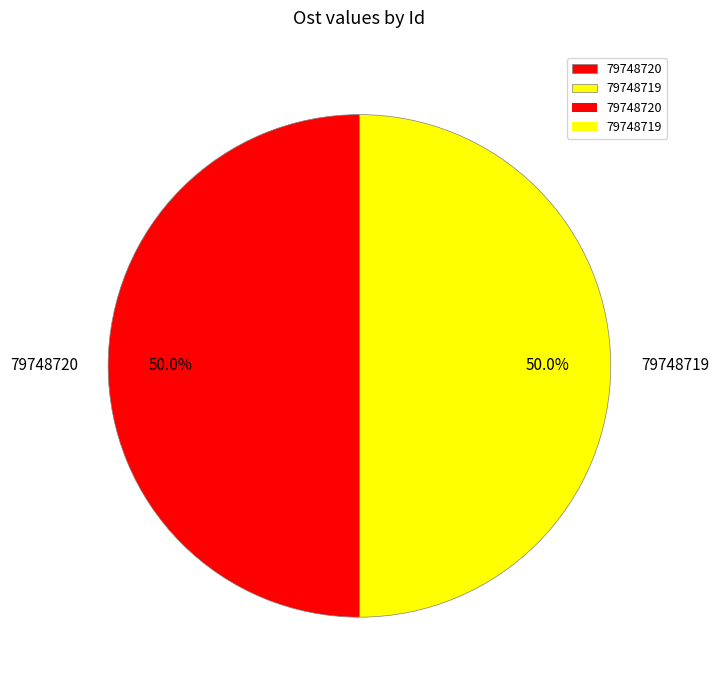

Is it true that 79748720 is 50% of the pie?

True